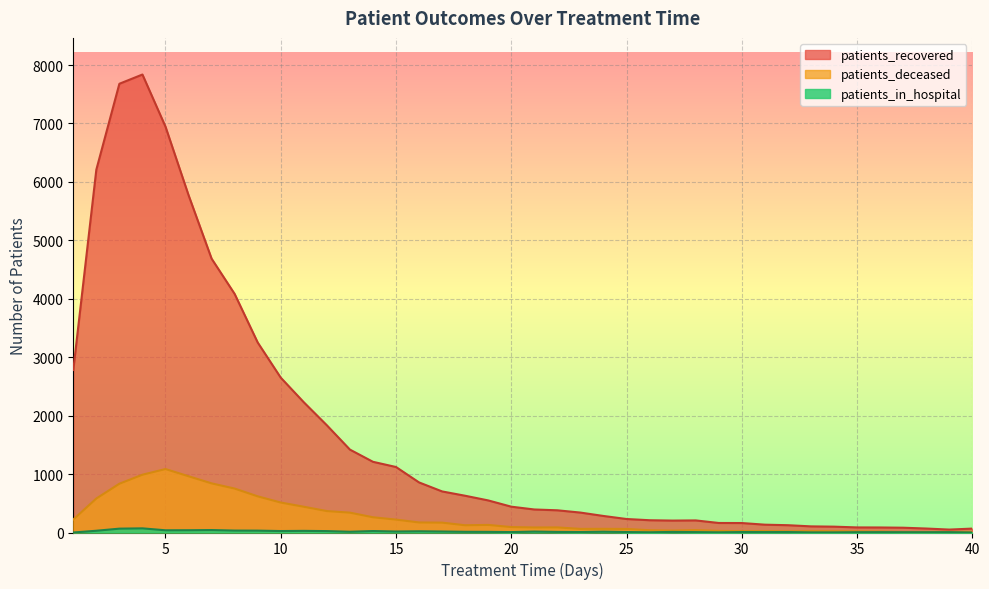

Is the value of patients_deceased at 12 greater than the value of patients_in_hospital at 10?

Yes